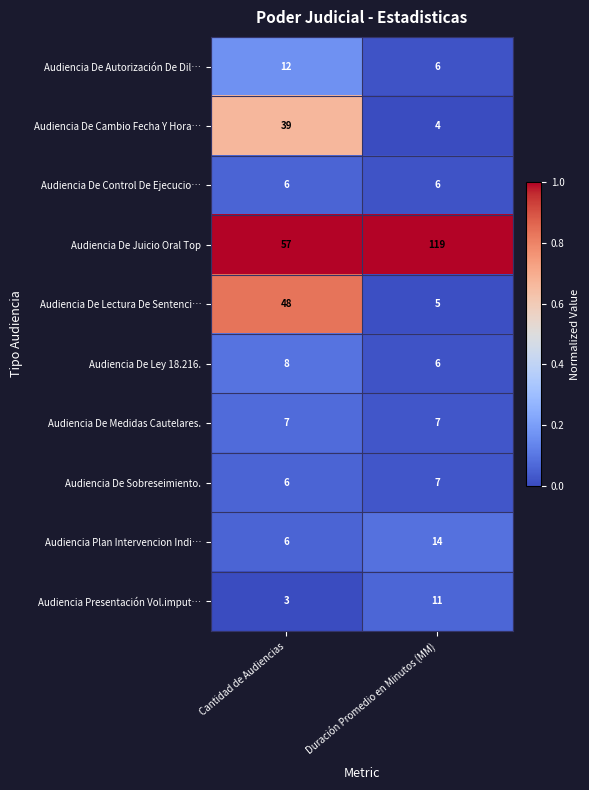

What value does the Audiencia Plan Intervencion Indi… series have at Duración Promedio en Minutos (MM)?

14